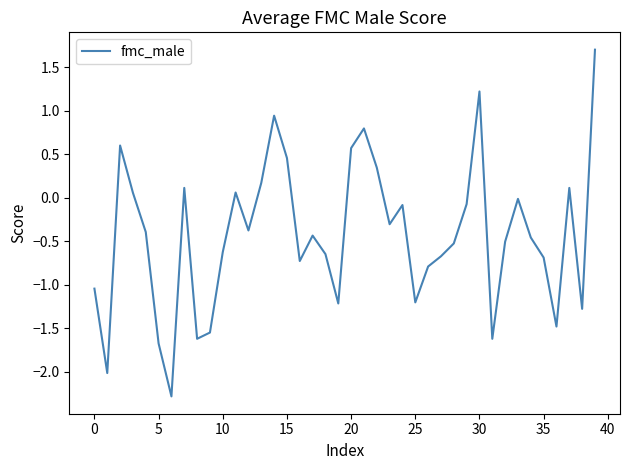

What is the greatest value displayed?

1.7